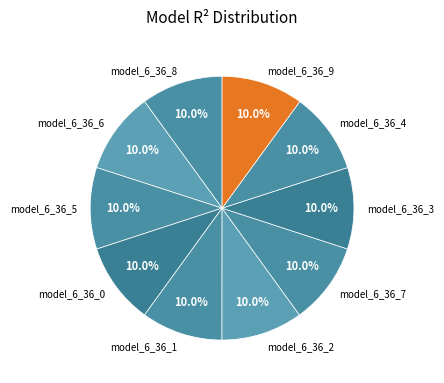

Combined, what portion of the pie is model_6_36_0 and model_6_36_3?

20.0%